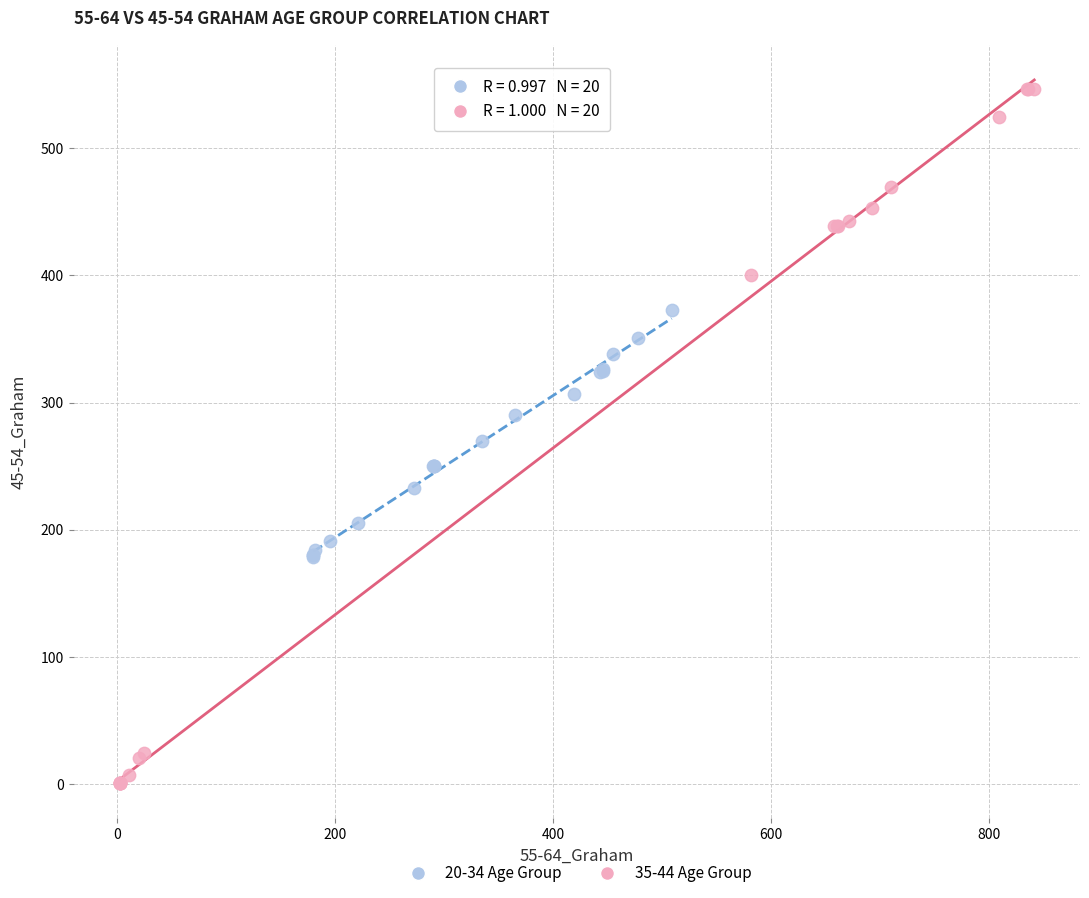

Which series reaches the maximum Y coordinate?

35-44 Age Group